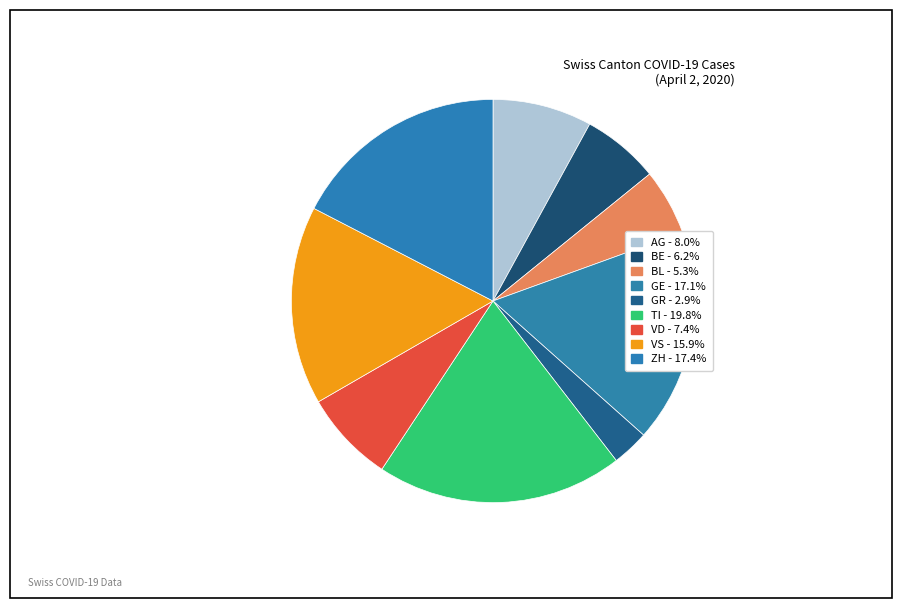

How many slices are in this pie chart?

9